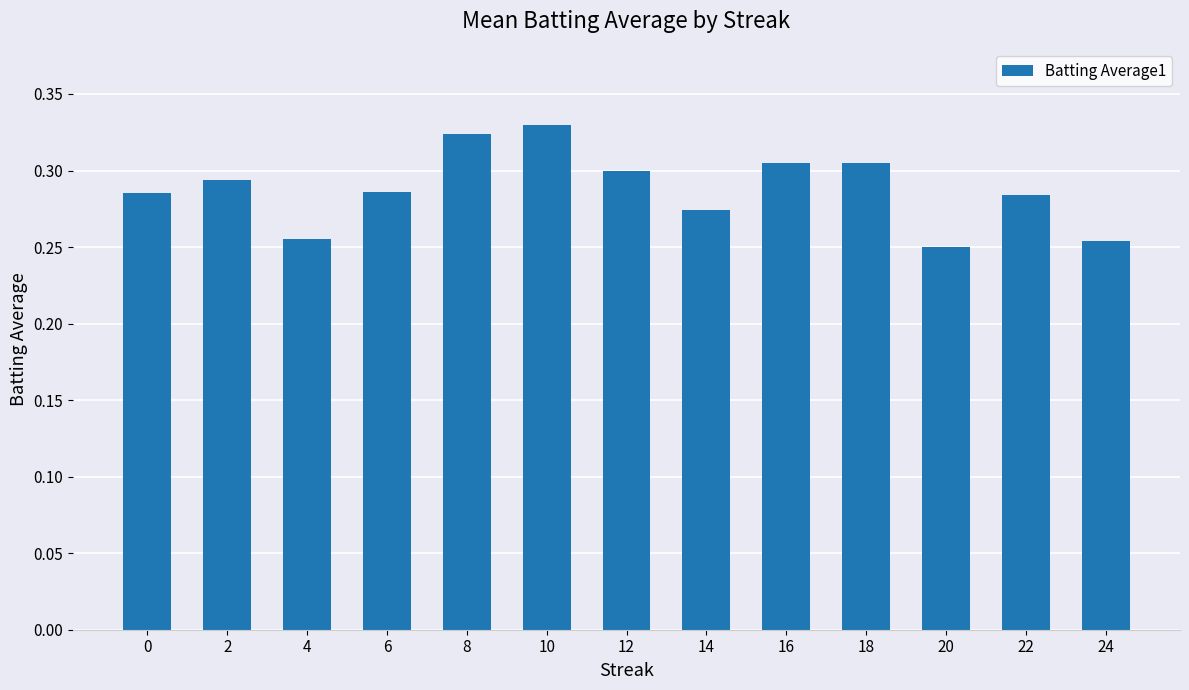

Which has a higher value, 16 or 20?

16